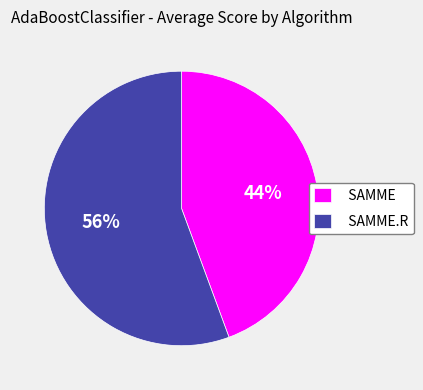

Which category has the biggest portion of the pie?

SAMME.R